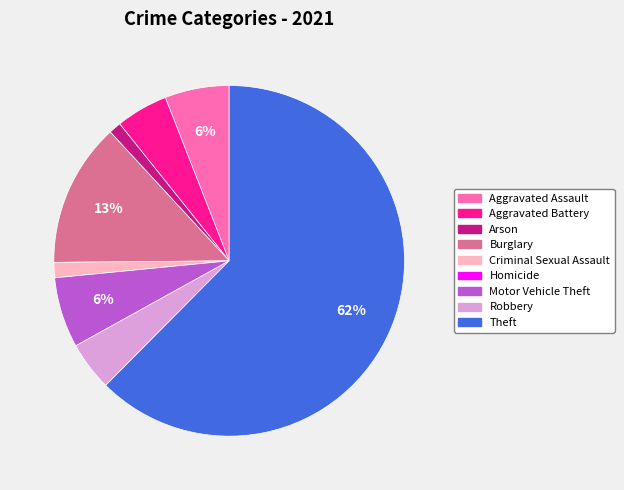

To the nearest percent, what percentage of the pie is Aggravated Assault?

6%